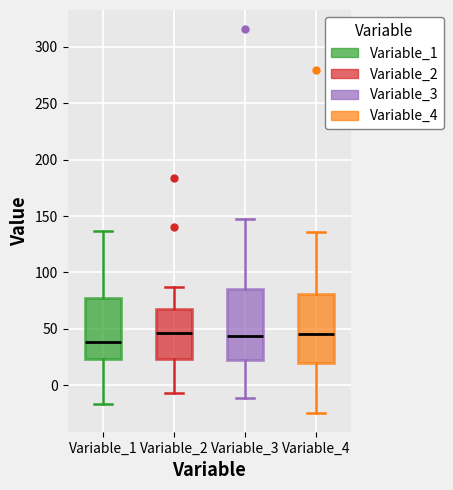

Reading left to right, read every box against the y-axis: the position of its median line, the range the box covers, and the ends of its whiskers. The values are not printed on the chart, so give them approximately, as read against the axis.

Variable_1: median 40, box 25 to 75, whiskers -15 to 135
Variable_2: median 45, box 25 to 65, whiskers -5 to 85
Variable_3: median 45, box 25 to 85, whiskers -10 to 145
Variable_4: median 45, box 20 to 80, whiskers -25 to 135